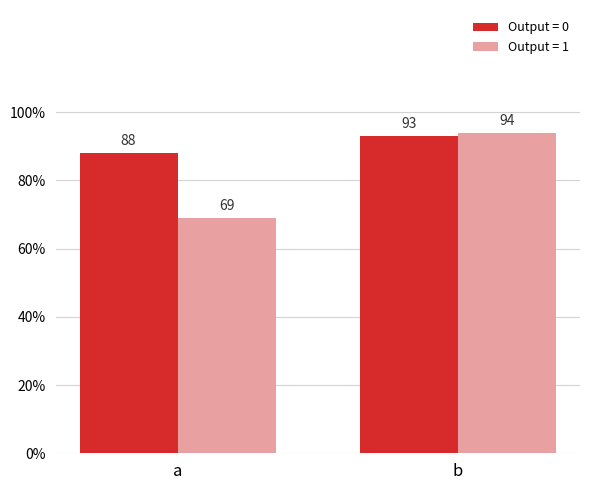

Are the bars horizontal?

No